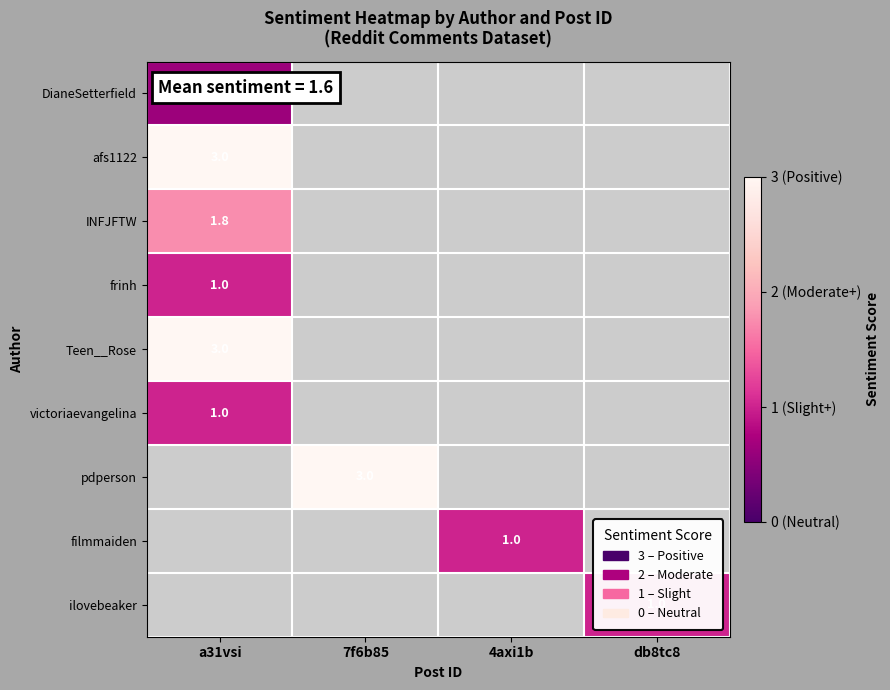

How many positive values does the pdperson series have?

1